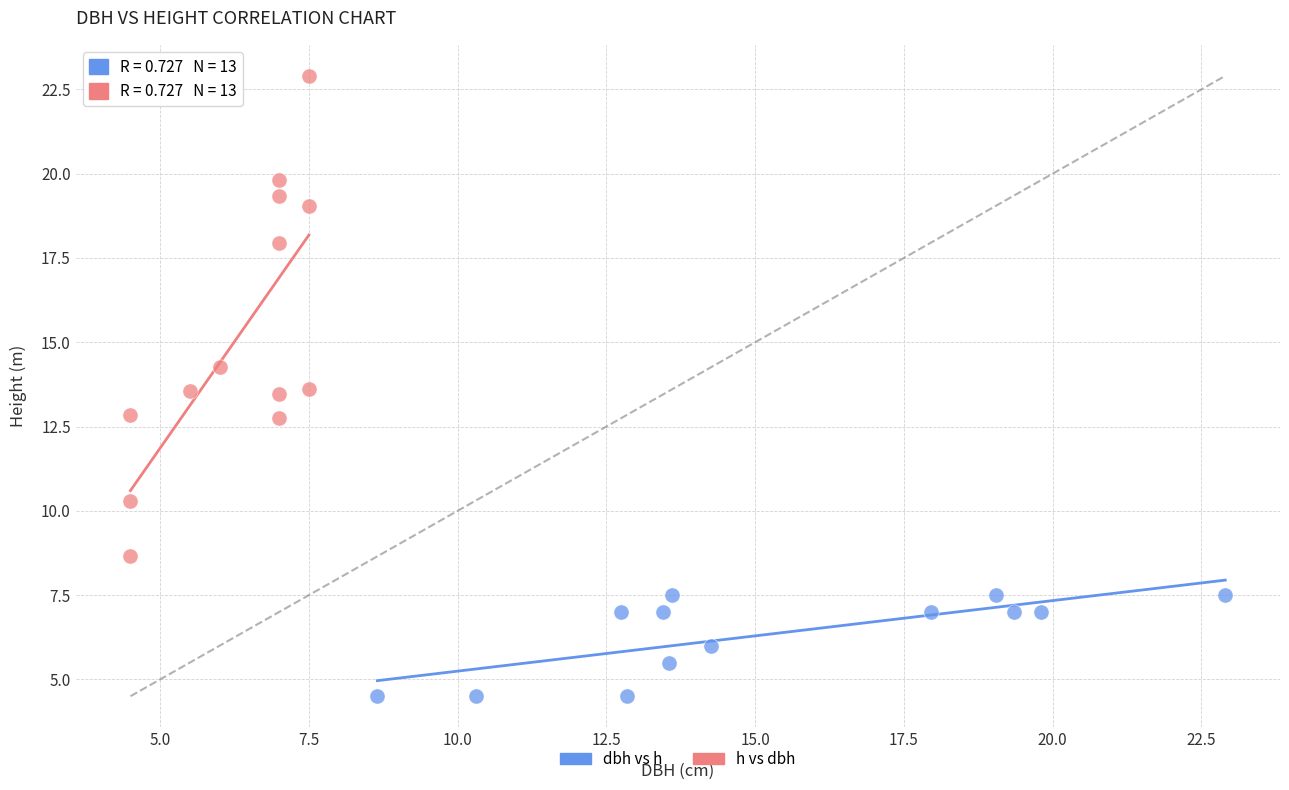

Which series has the largest Y range (max minus min)?

h vs dbh